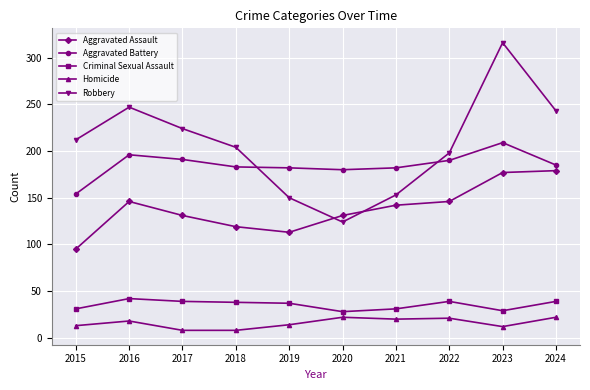

True or false: Criminal Sexual Assault and Aggravated Battery intersect in this chart.

False